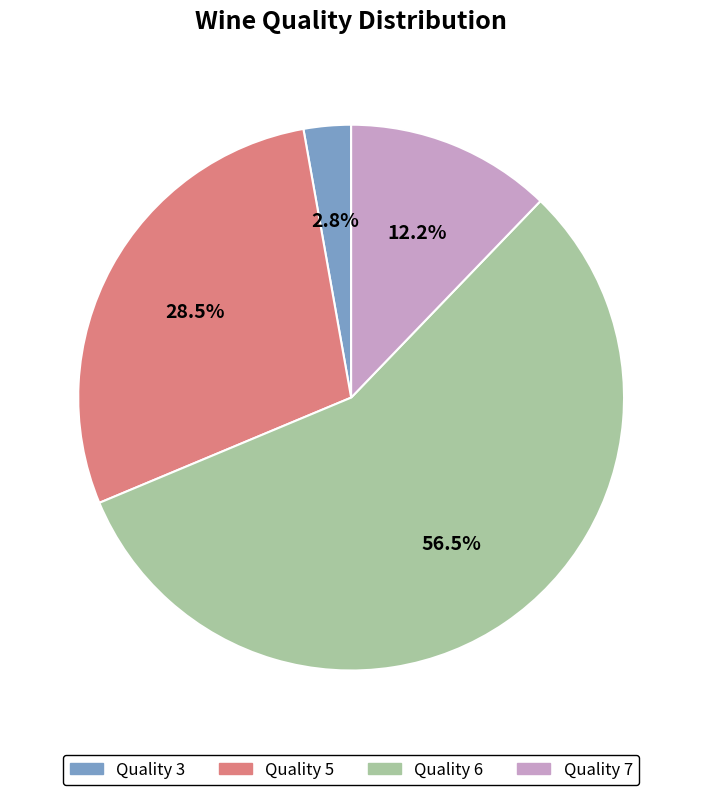

What percentage do Quality 3 and Quality 6 together represent?

59.3%